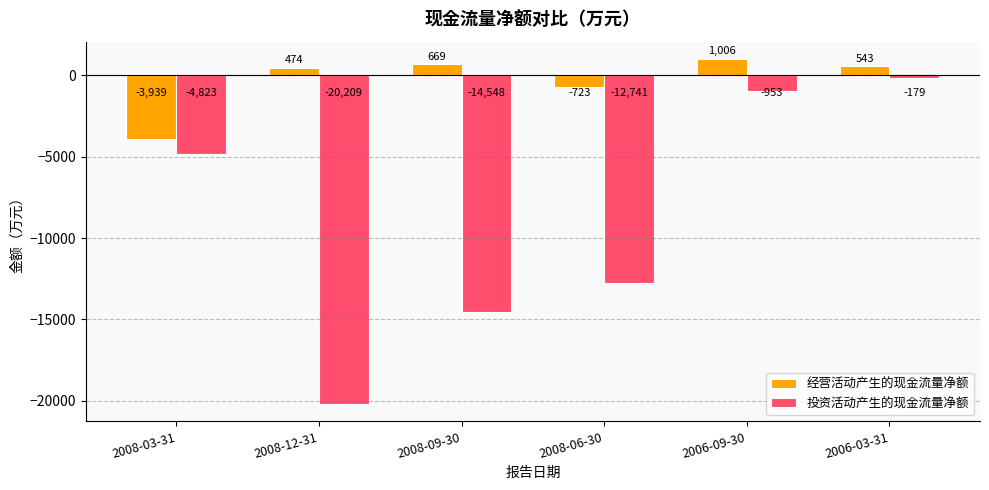

Which series has the largest total across all categories?

经营活动产生的现金流量净额